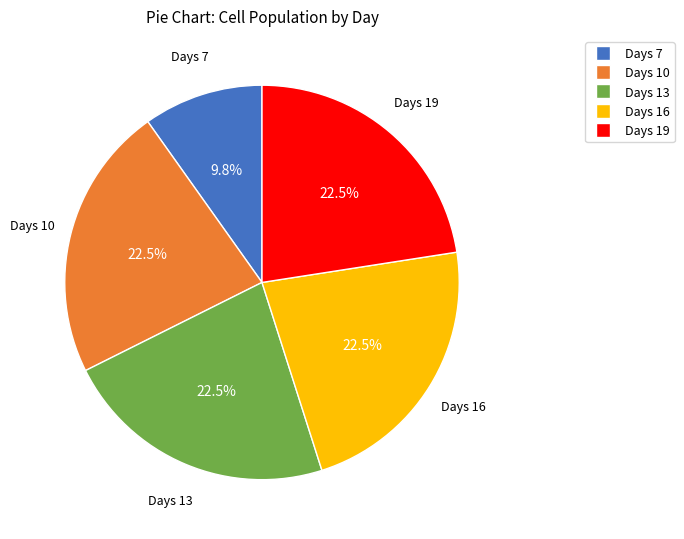

What is the smallest slice in the pie chart?

Days 7